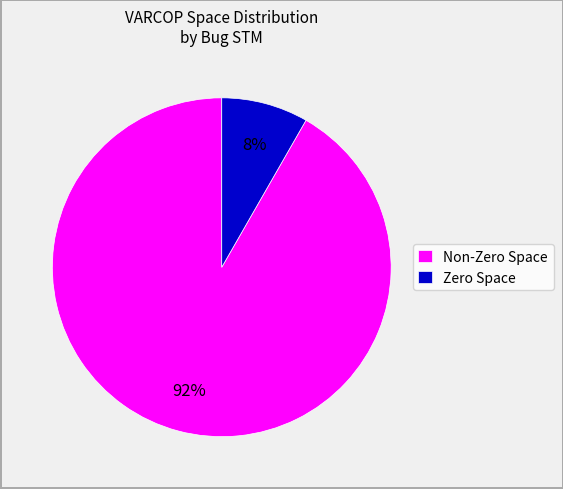

Is there a majority slice in this chart?

Yes